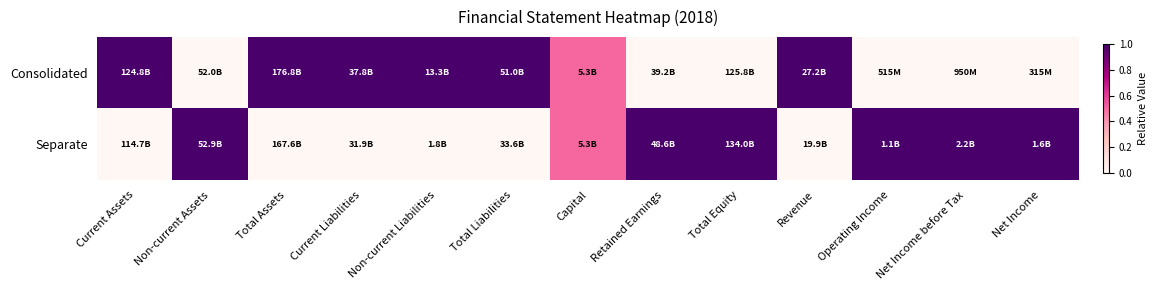

Which series has the widest spread of values?

Consolidated